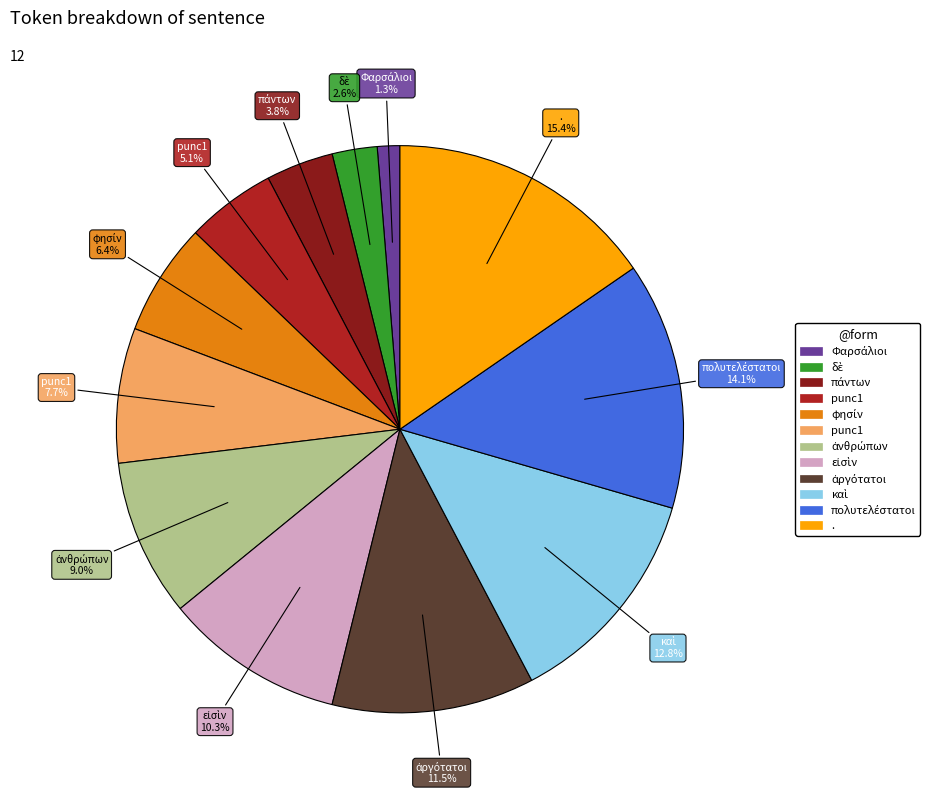

Does any single category account for the majority?

No